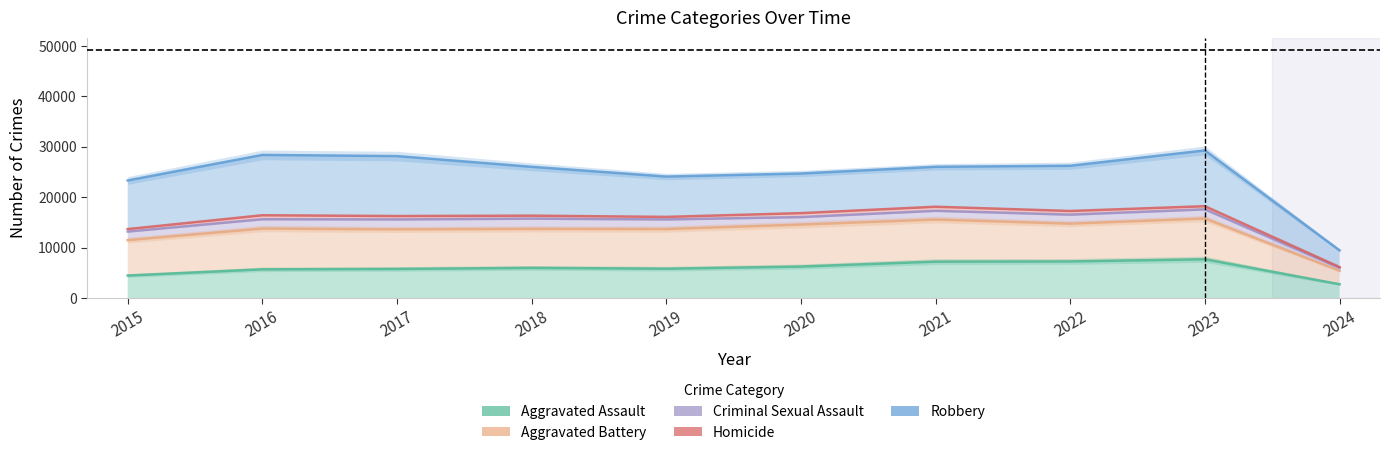

Does the chart display data point markers on the line(s)?

No